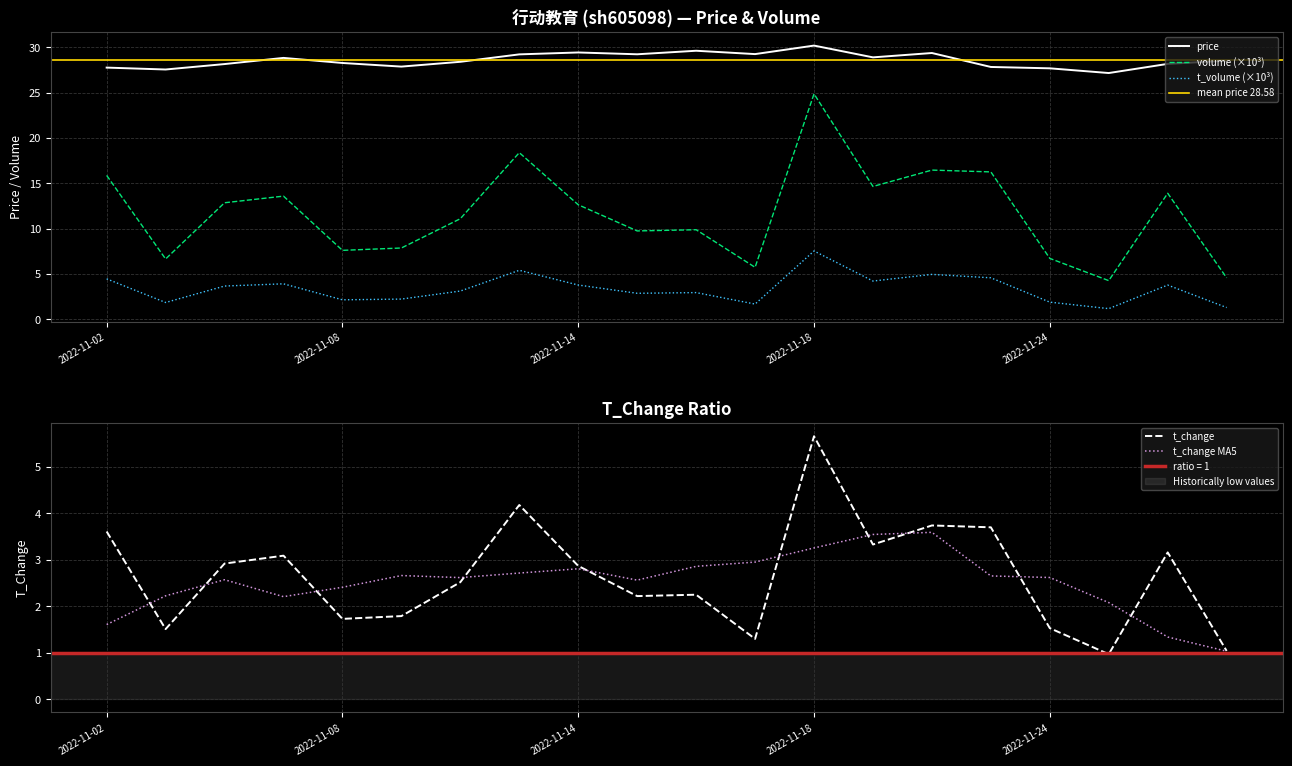

How many categories are shown in the chart?

20